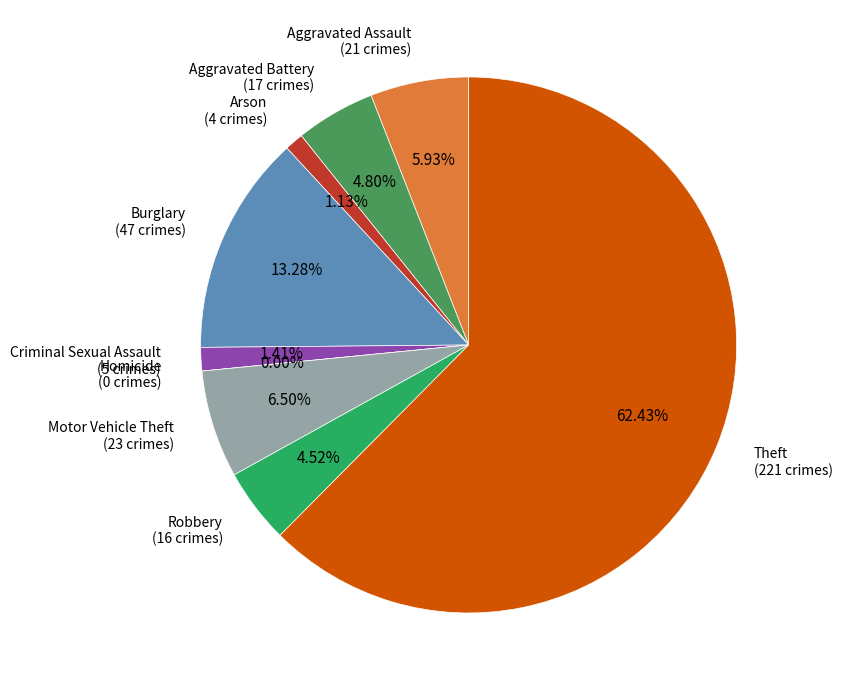

How much of the chart is everything except Theft?

37.6%